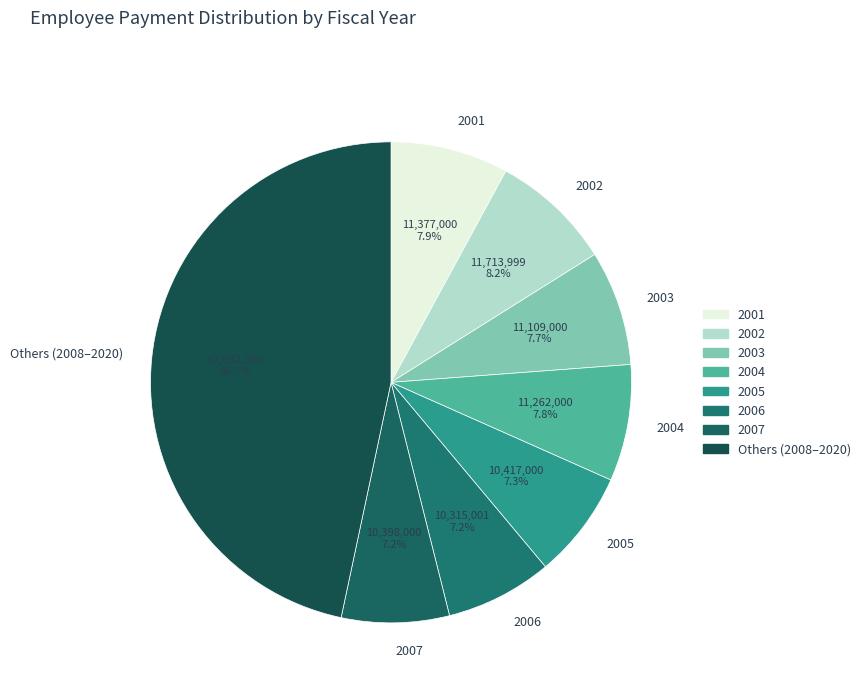

Approximately how many times larger is the value at 2001 compared to 2004?

1.0